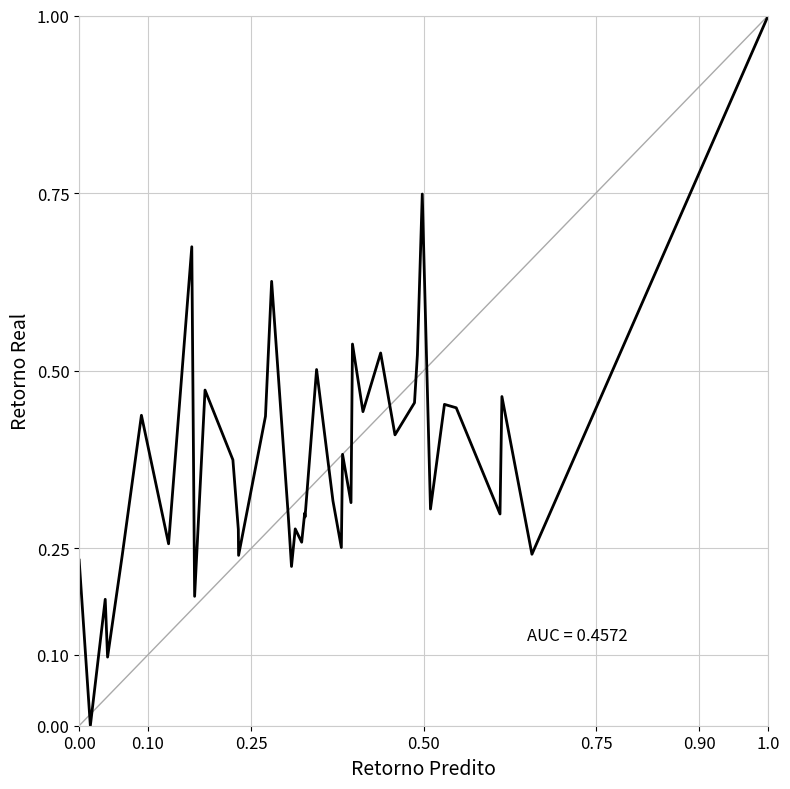

What is the difference between the maximum and minimum values?

1.0